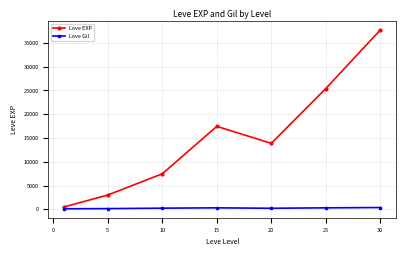

Which series has the widest spread of values?

Leve EXP